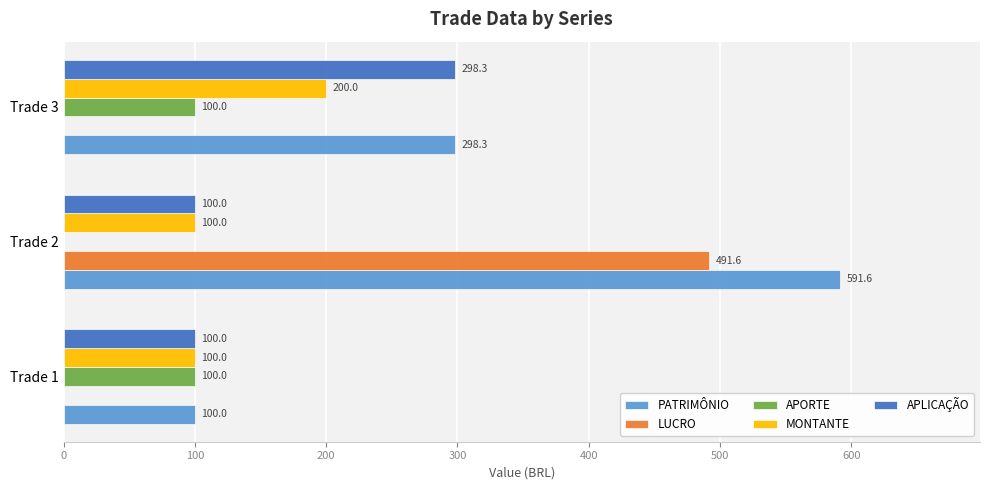

The MONTANTE series shows 100.0 at Trade 1. True or false?

True